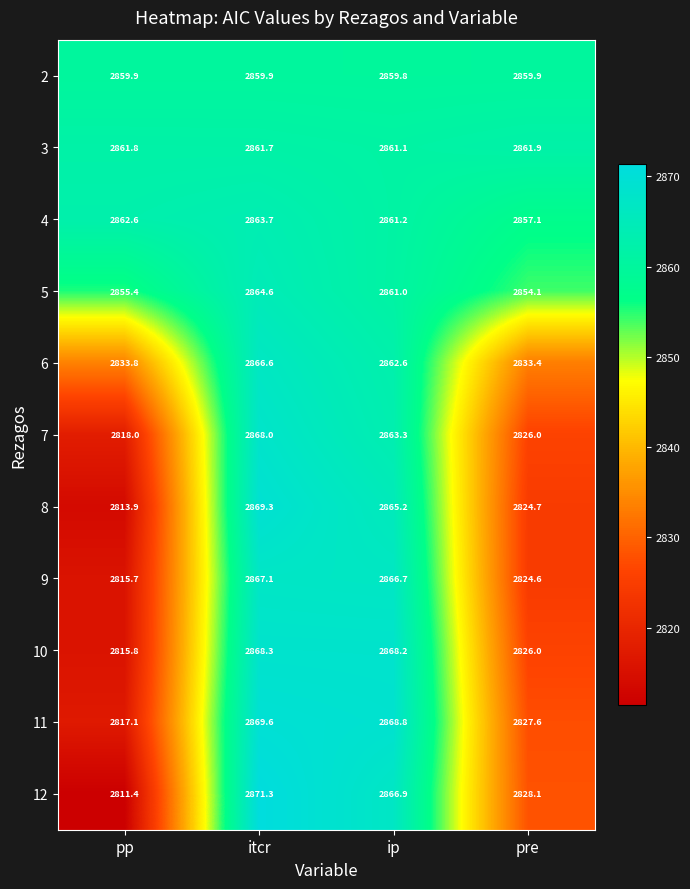

Count the number of data series in this chart.

11